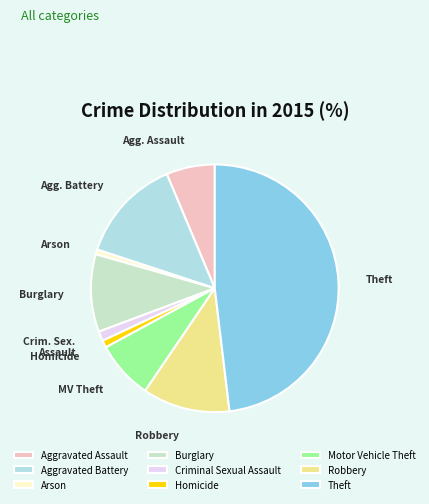

What percentage is NOT represented by Theft?

51.9%